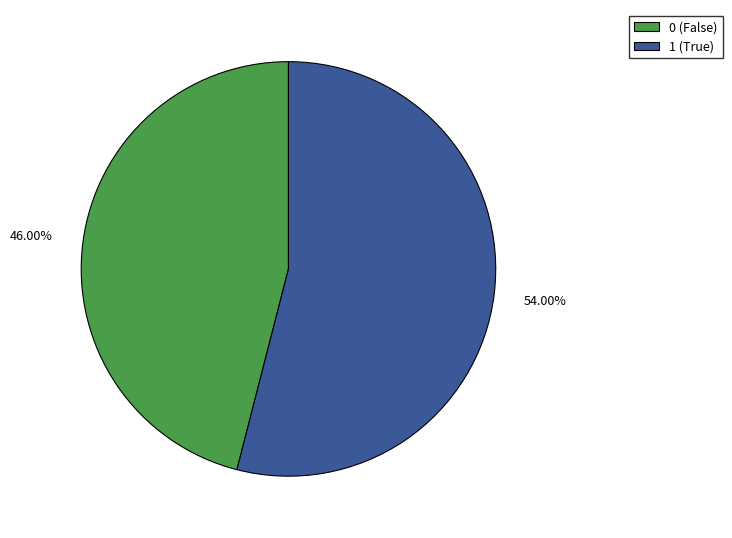

What is the ratio of the value at 1 (True) to the value at 0 (False)?

1.2